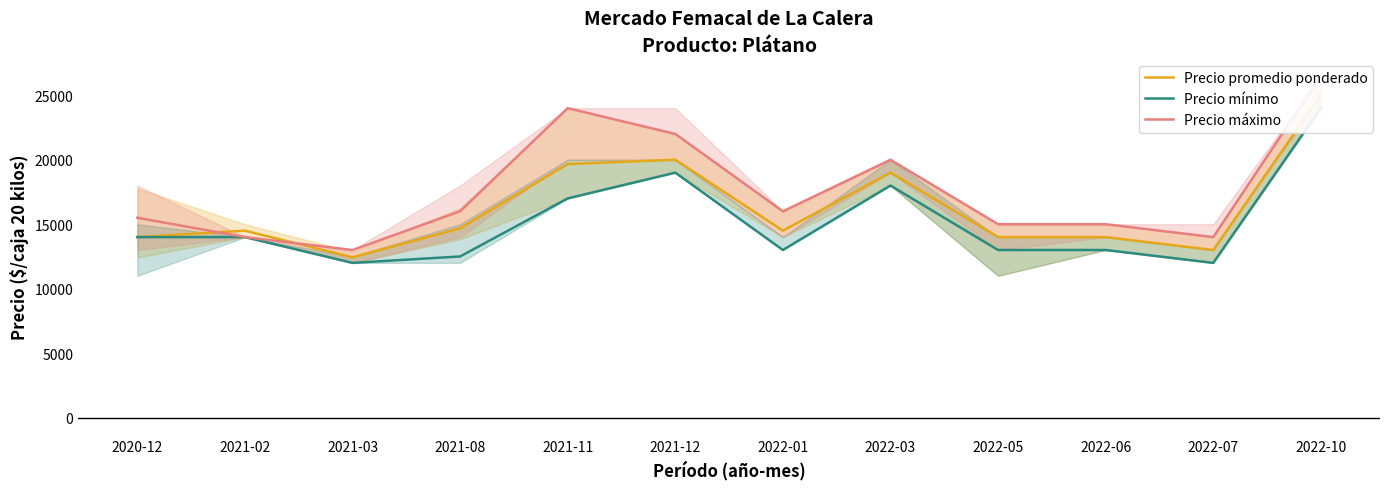

At how many categories does at least one series exceed 17690?

4